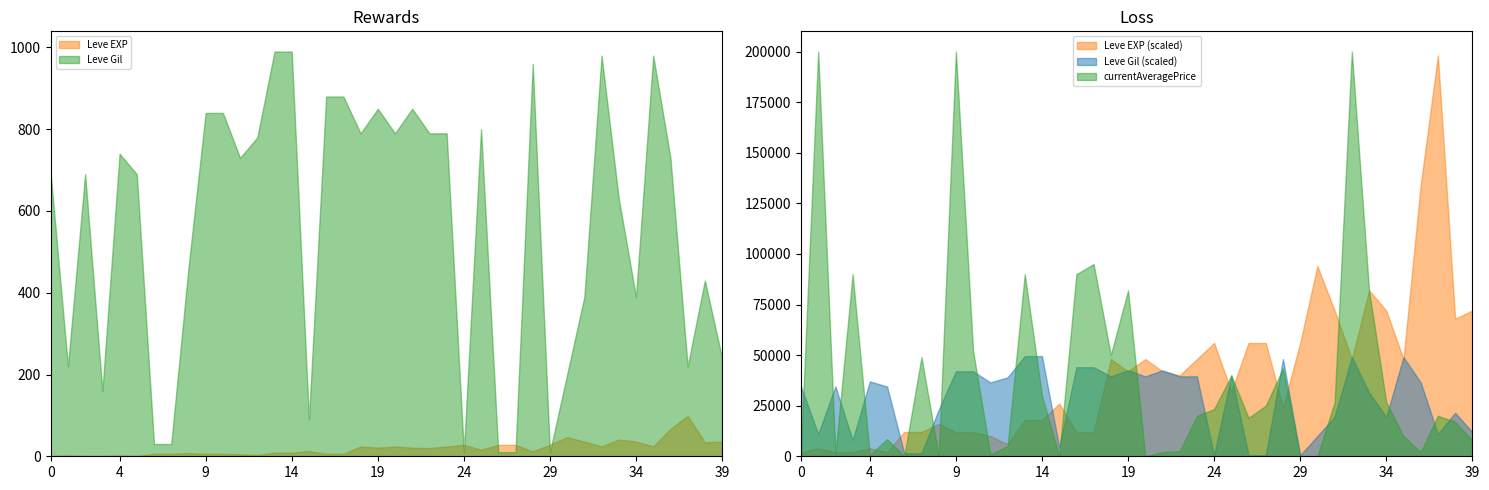

Does the chart have visible grid lines?

No